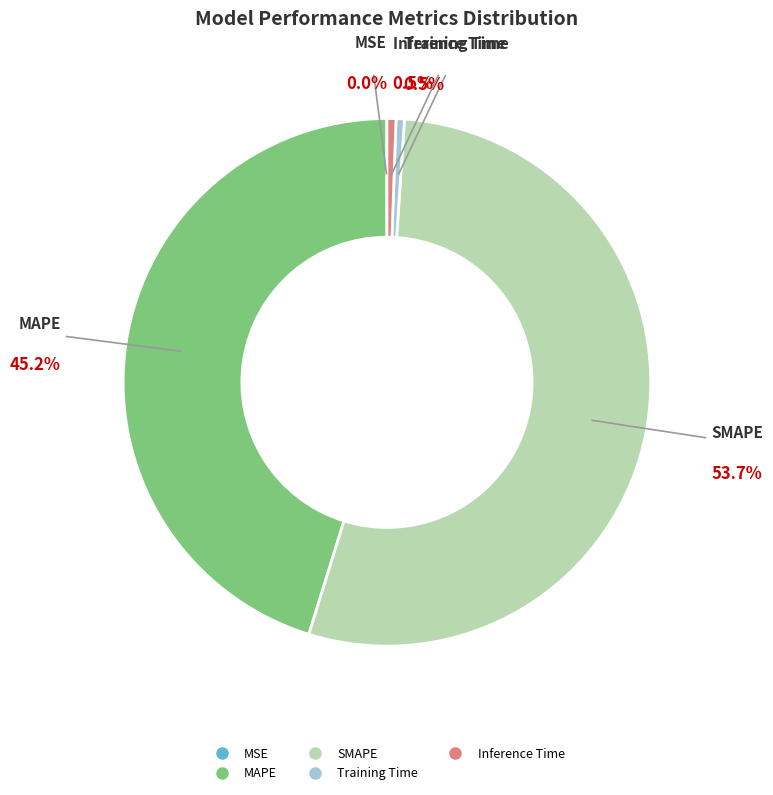

What is the largest slice in the pie chart?

SMAPE